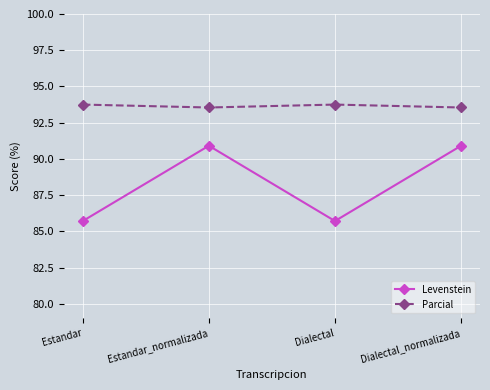

Reading left to right, list all the values displayed in this chart.

Levenstein: Estandar=85.7	Estandar_normalizada=90.9	Dialectal=85.7	Dialectal_normalizada=90.9
Parcial: Estandar=93.8	Estandar_normalizada=93.5	Dialectal=93.8	Dialectal_normalizada=93.5